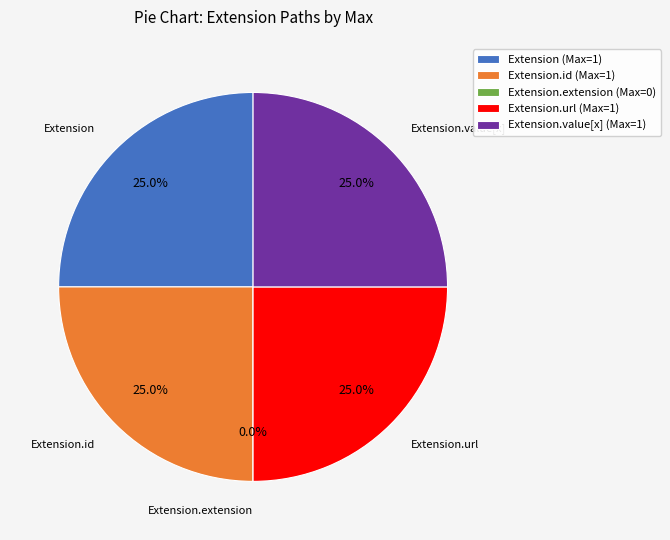

What is the largest slice in the pie chart?

Extension